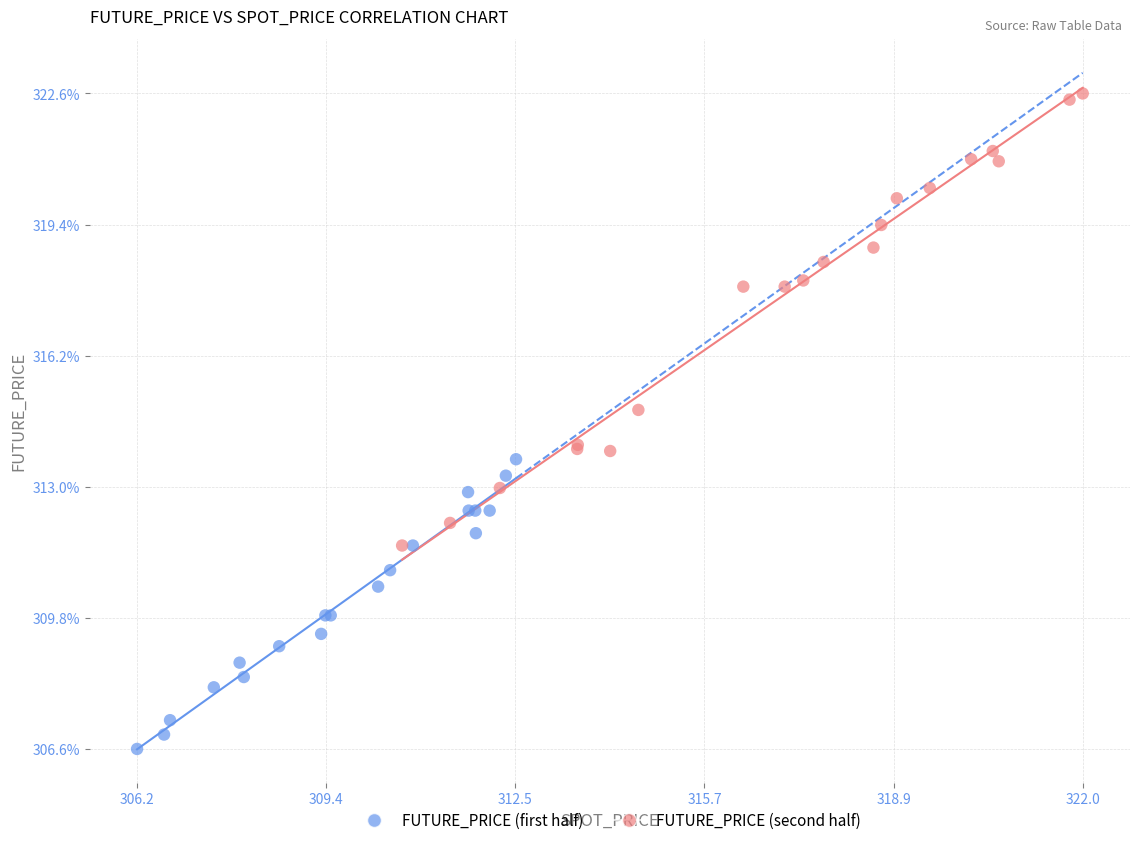

Which series contains the lowest Y value?

FUTURE_PRICE (first half)